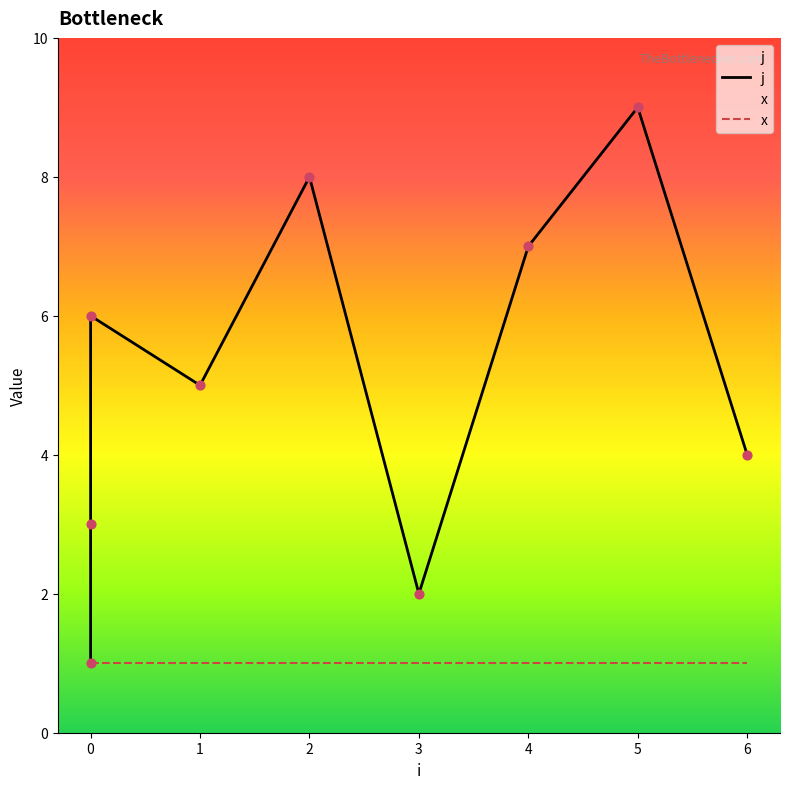

Approximately how many times larger is the value at 6 compared to 4?

0.6